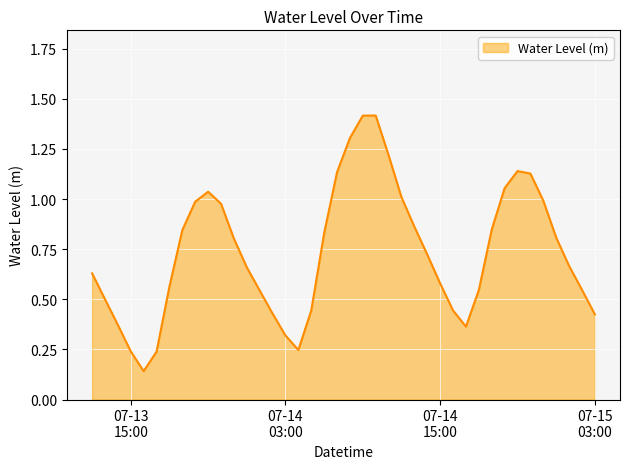

What is the difference between the maximum and minimum values?

1.3